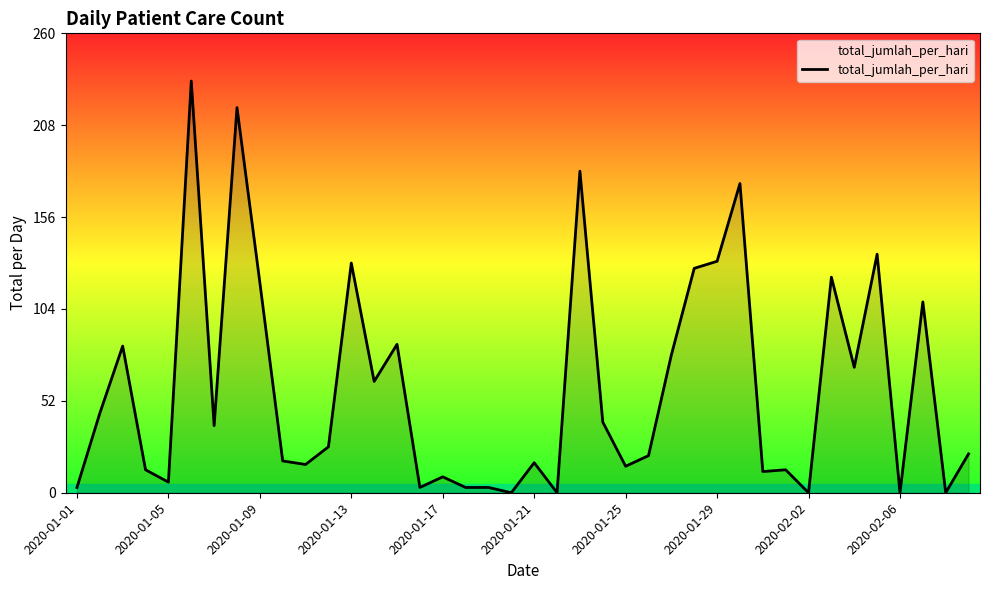

What is the maximum value shown in the chart?

233